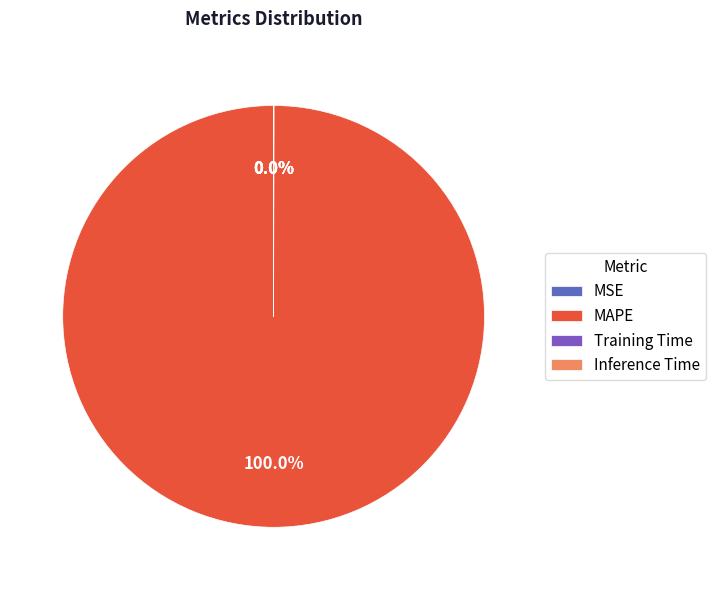

Which has a higher value, MSE or Inference Time?

Inference Time